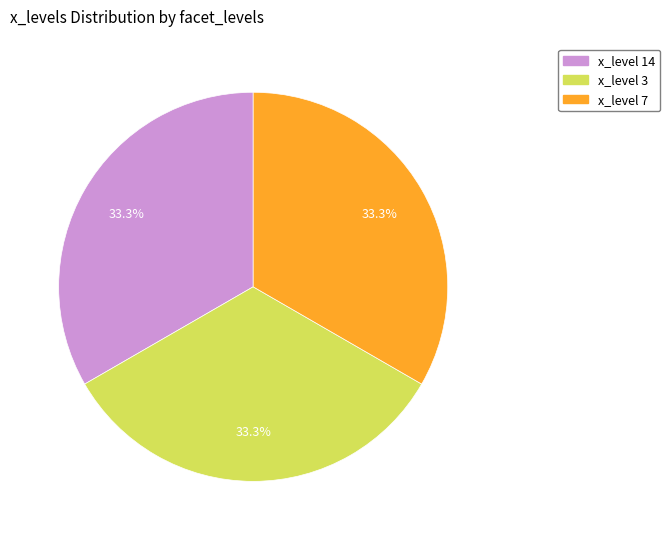

Is x_level 3 the majority of the pie?

No